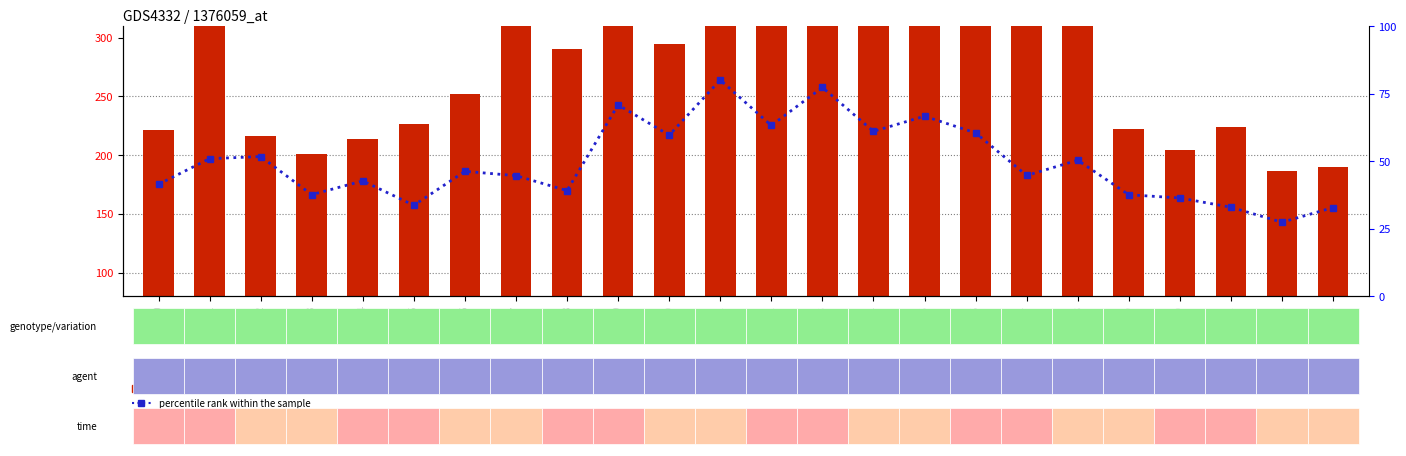

Which series has the largest range (max minus min)?

count